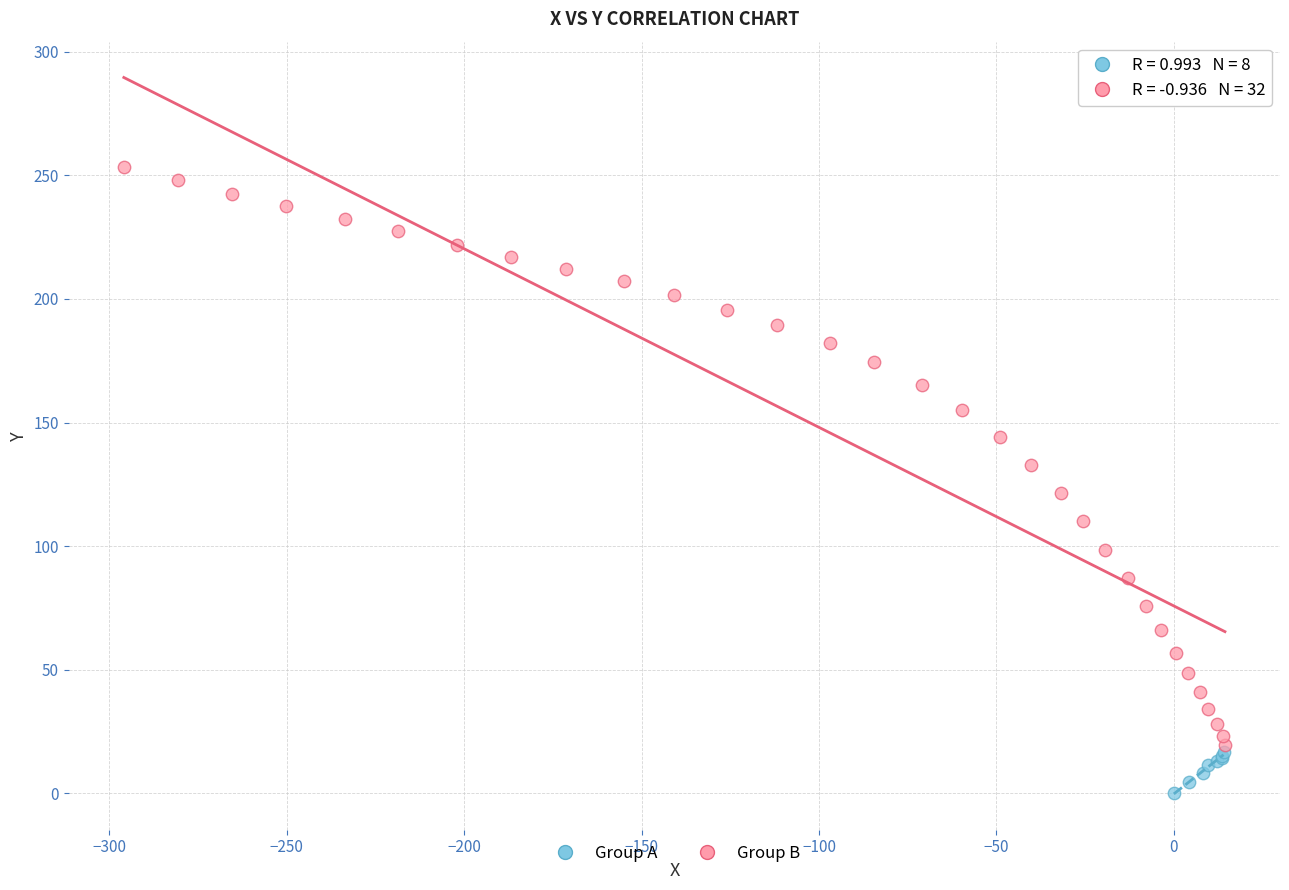

Which series has the widest spread of Y values?

Group B